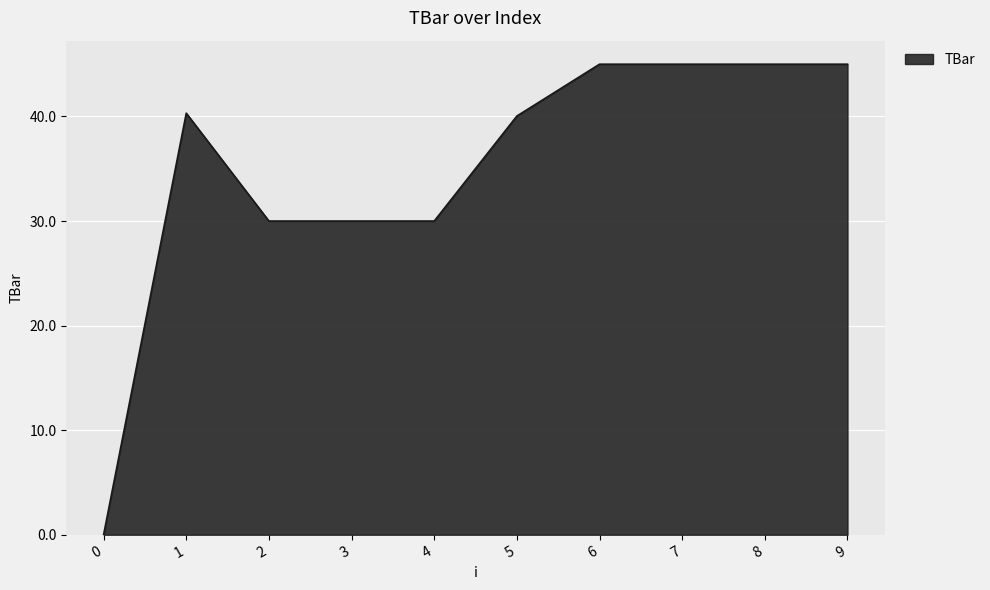

The chart shows a value of 40.0 at 5. True or false?

True